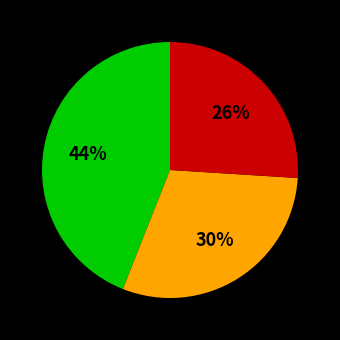

To the nearest percent, what is the average slice percentage?

33%